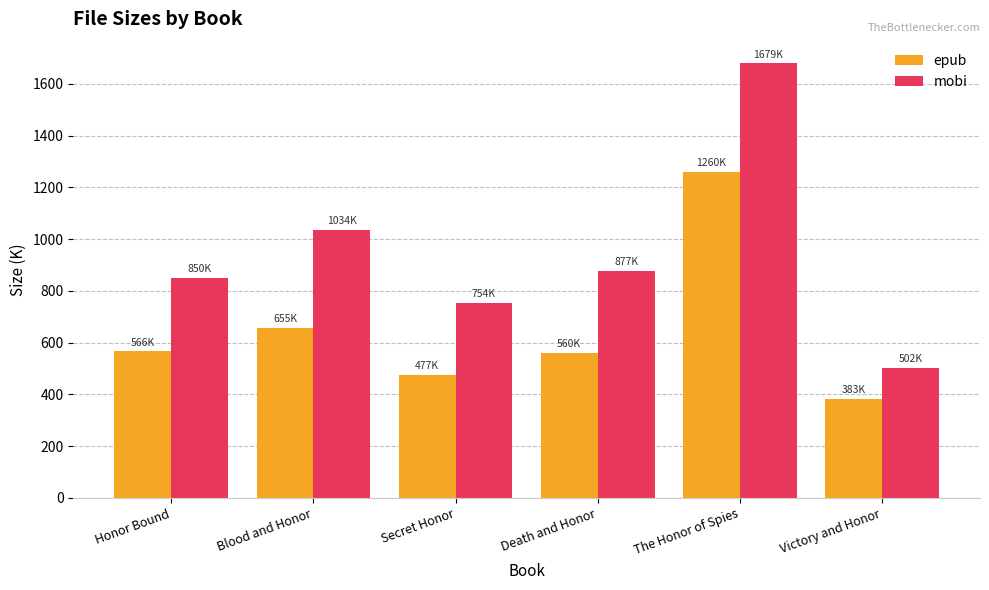

Is it true that epub equals 476.8 at Secret Honor?

True